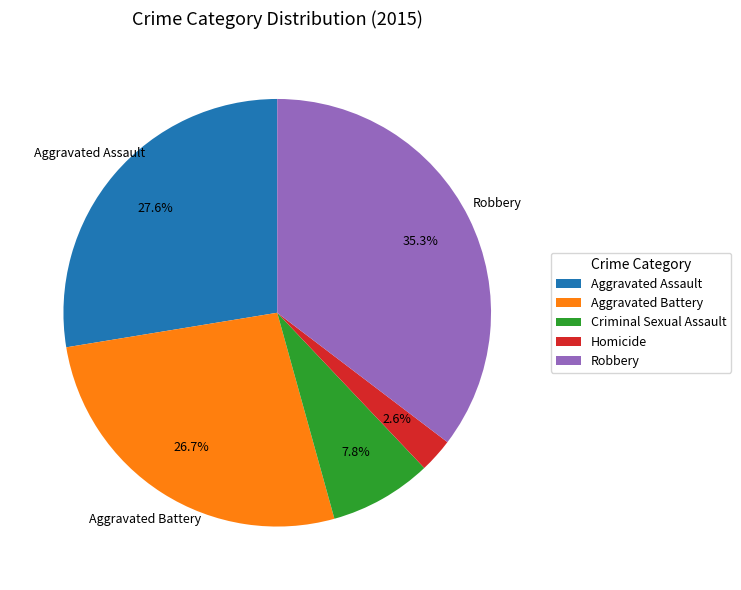

To the nearest percent, what is the average slice percentage?

20%